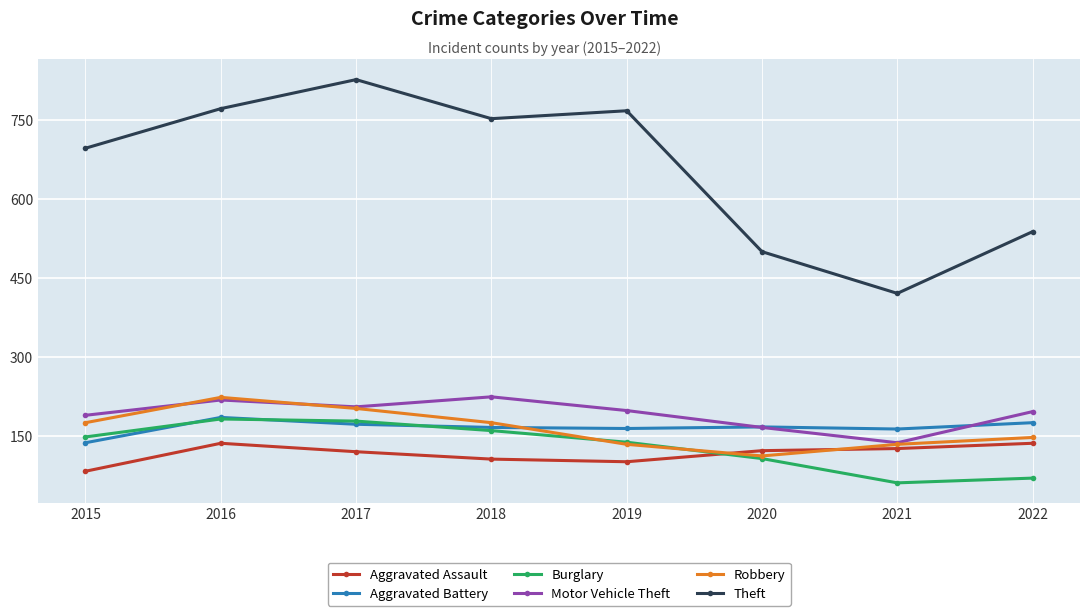

How many times do Robbery and Burglary cross each other?

2